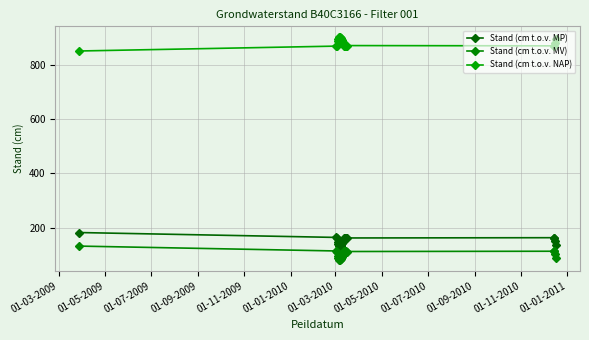

Reading left to right, transcribe all the data shown in this chart.

Stand (cm t.o.v. MP): 182	164	162	146	138	132	132	134	137	142	148	156	163	163	163	162	163	163	152	137
Stand (cm t.o.v. MV): 132	114	112	96	88	82	82	84	87	92	98	106	113	113	113	112	113	113	102	87
Stand (cm t.o.v. NAP): 852	870	872	888	896	902	902	900	897	892	886	878	871	871	871	872	871	871	882	897